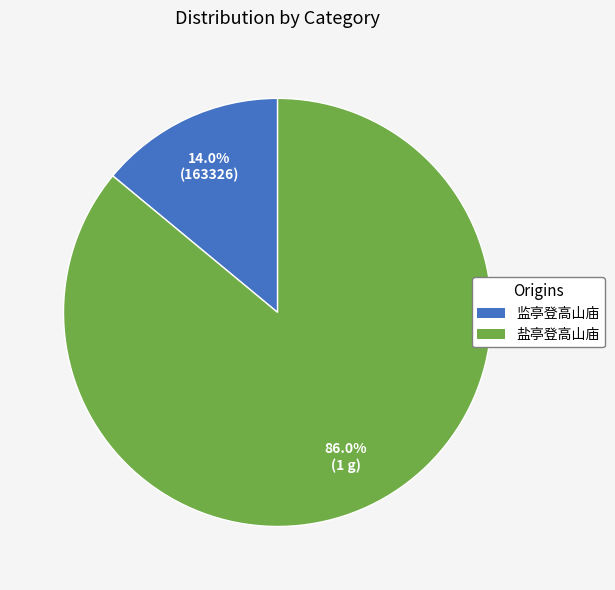

Which slice represents more than half of the pie?

盐亭登高山庙